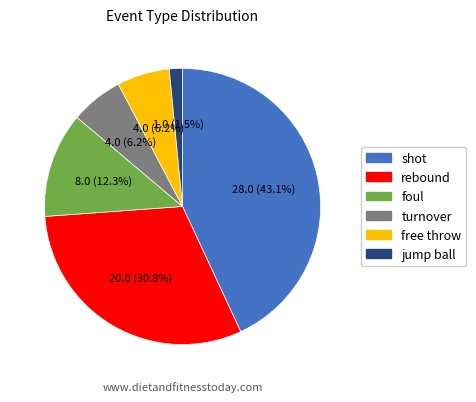

What is the smallest slice in the pie chart?

jump ball